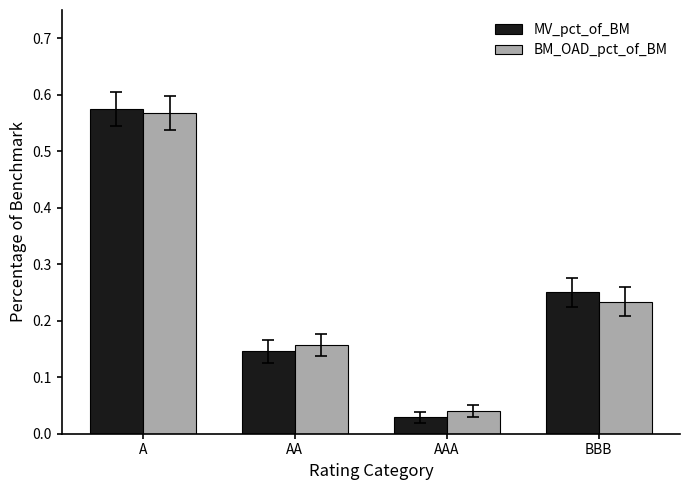

List the series in order of their peak value, highest first.

MV_pct_of_BM, BM_OAD_pct_of_BM